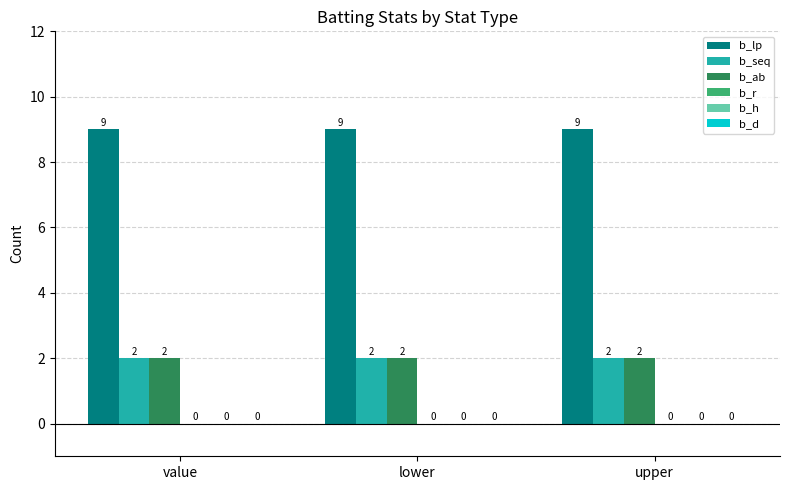

What is the spread (max minus min) of values at lower?

7